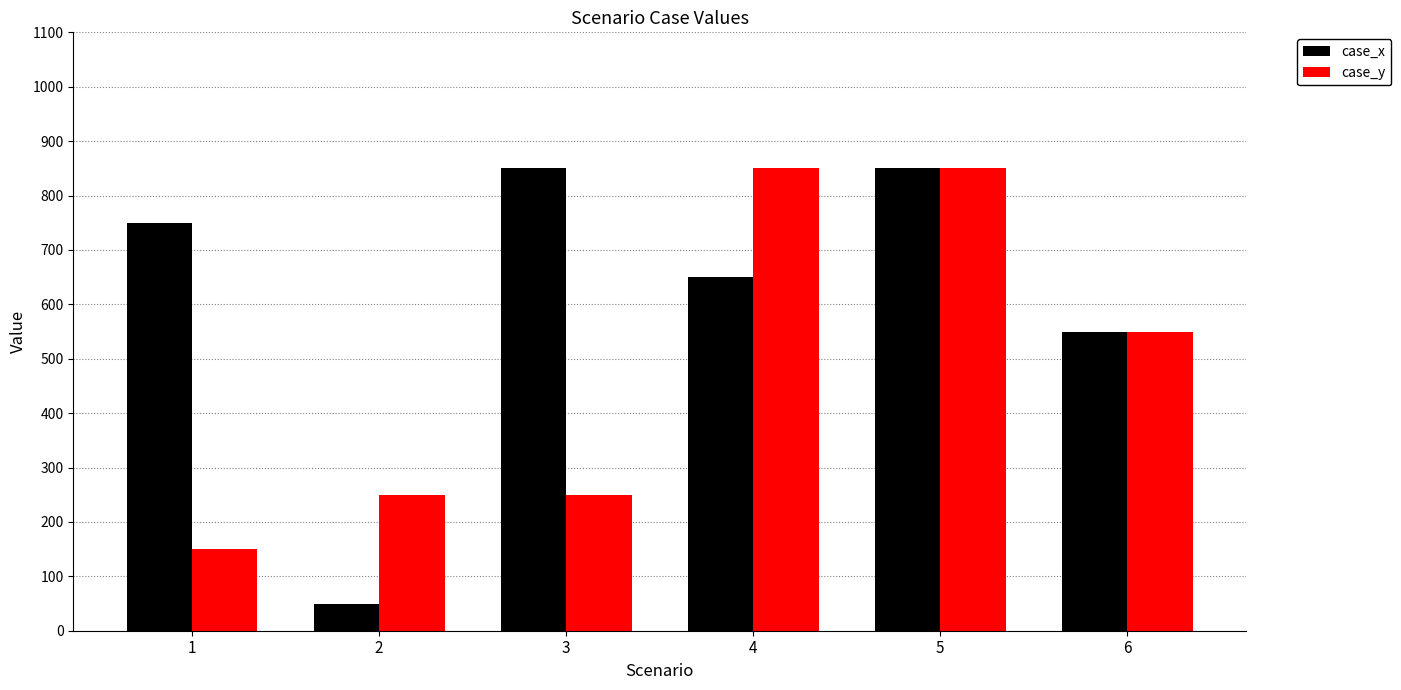

What is the difference between the maximum and minimum values in the case_y series?

700